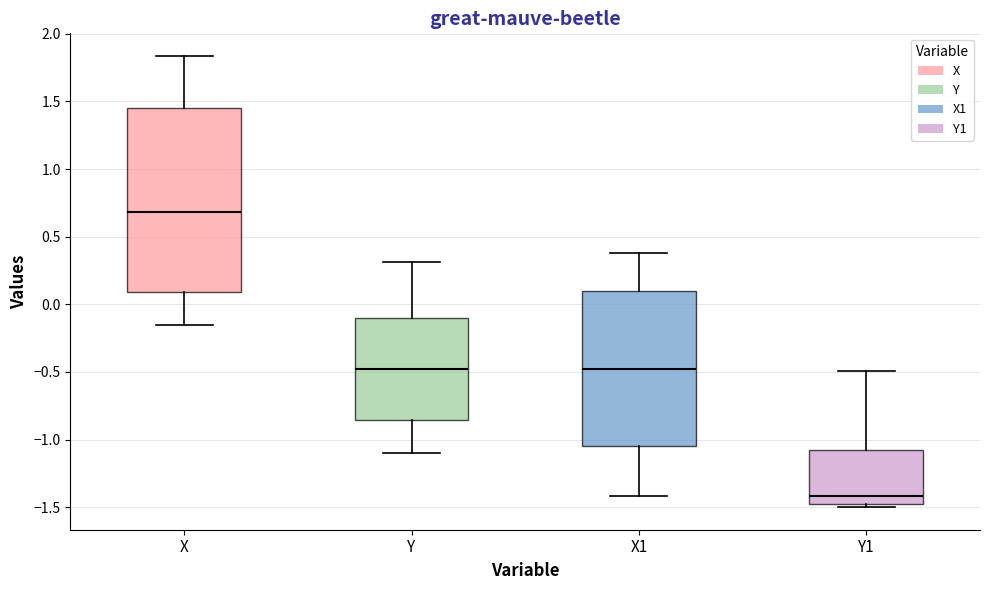

Comparing the boxes themselves (not the whiskers), which one is the tallest?

X